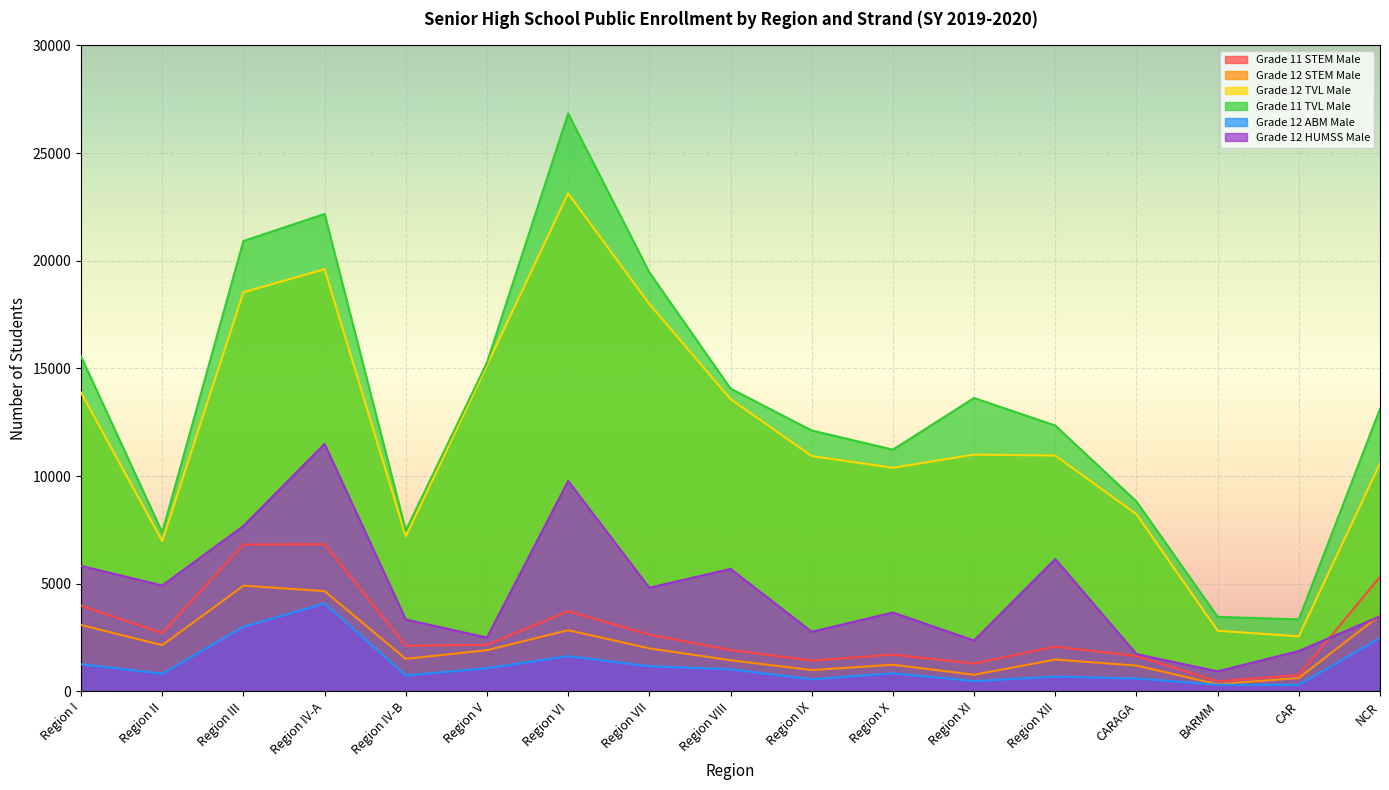

How many data points in Grade 12 ABM Male are less than 841?

8